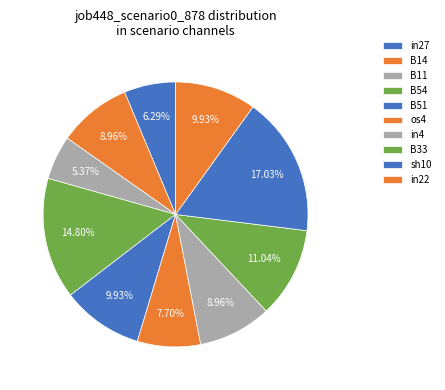

To the nearest percent, what is the combined percentage of sh10 and in22?

27%